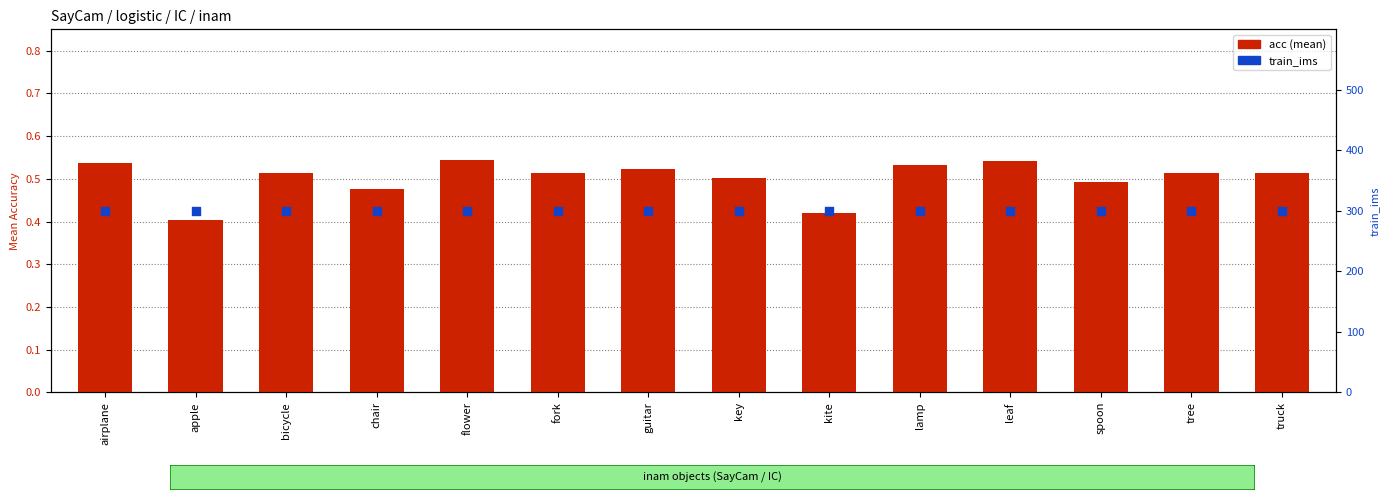

What is the total value across all series at guitar?

300.5